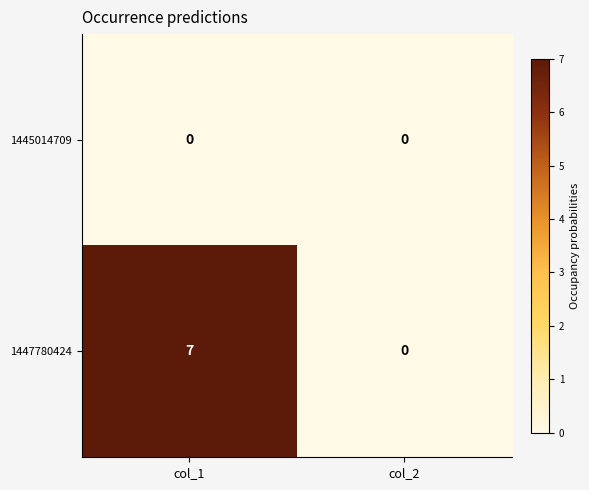

The 1447780424 series shows 0 at col_2. True or false?

True